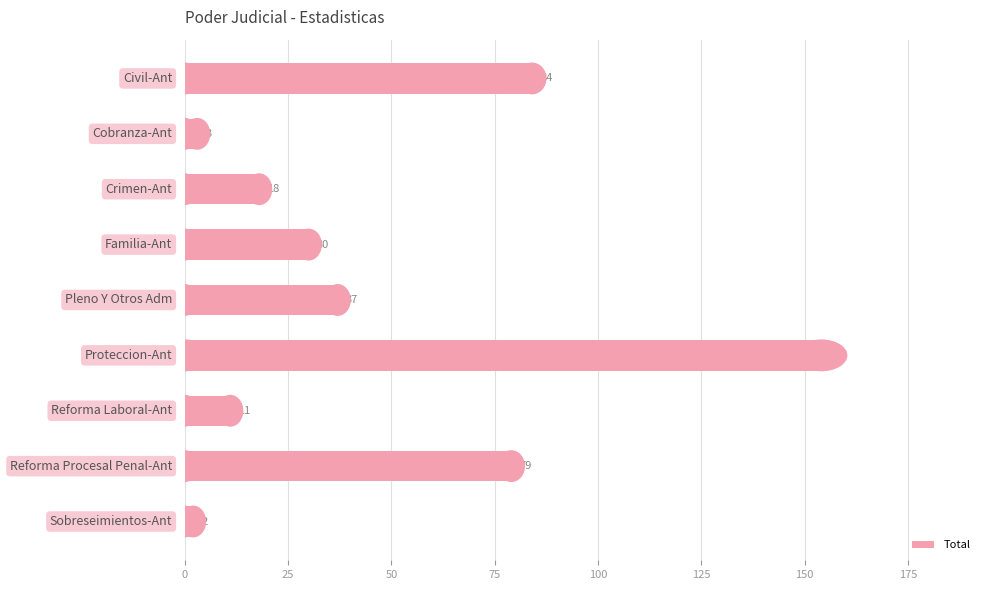

What is the maximum value shown in the chart?

154